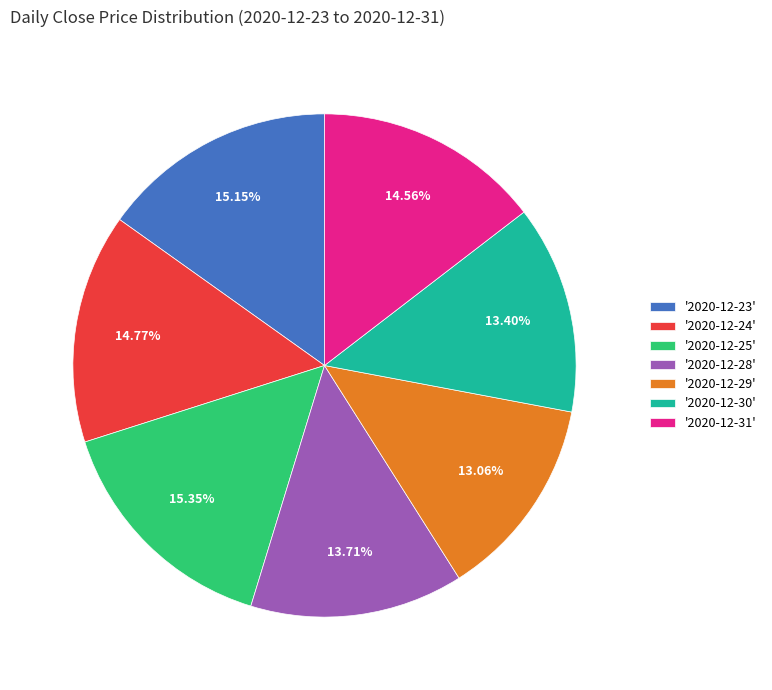

Do '2020-12-31' and '2020-12-30' together represent more than half of the pie?

No